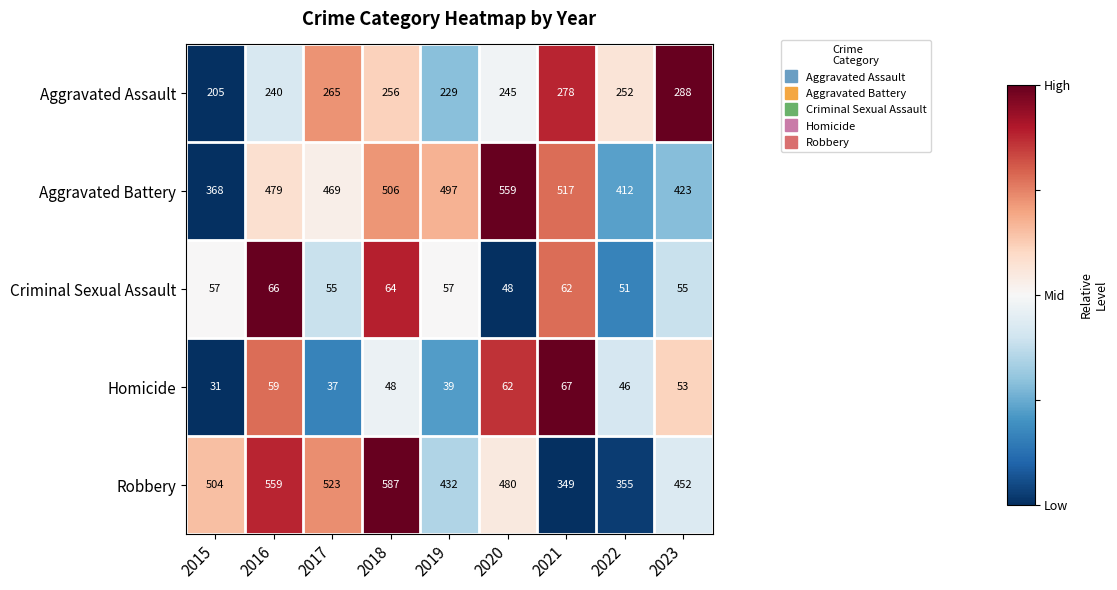

Is it true that Homicide equals 21 at 2019?

False